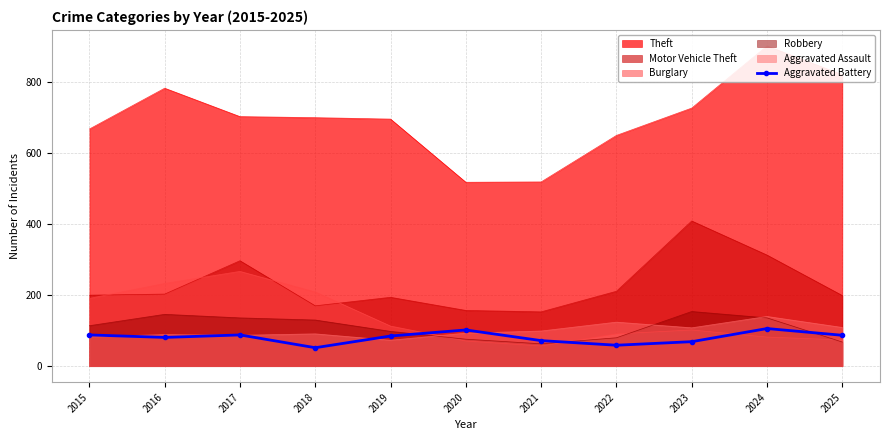

The value at 2022 is 16. True or false?

False